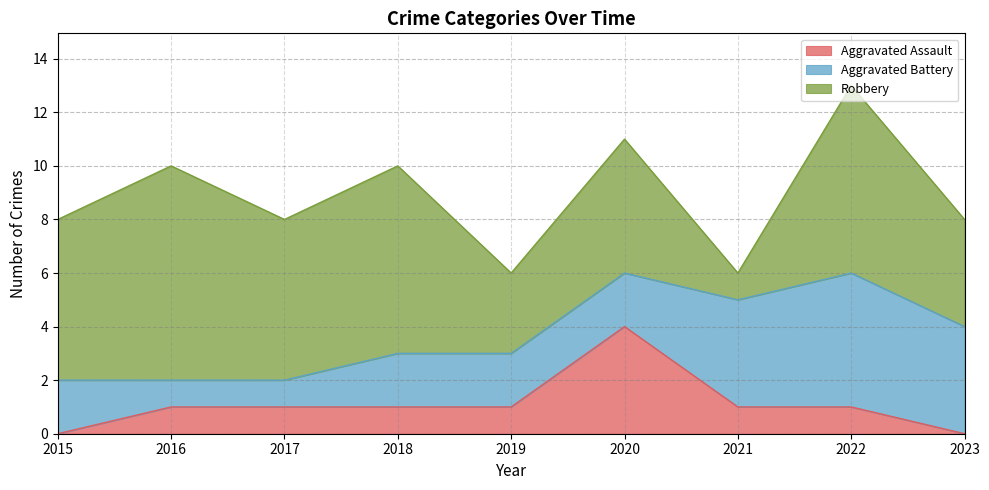

Which label corresponds to the largest value in the chart?

2016